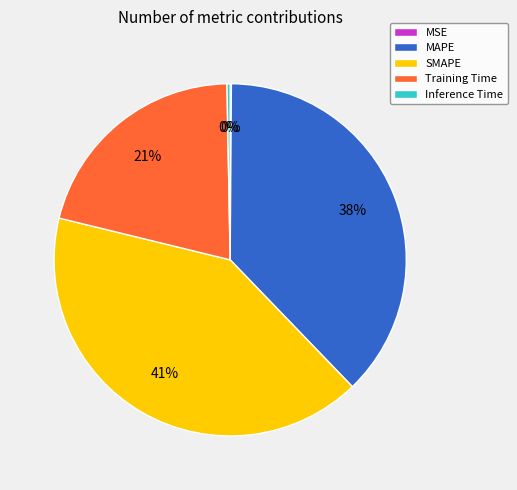

Combined, do Training Time and MAPE account for over 50%?

Yes